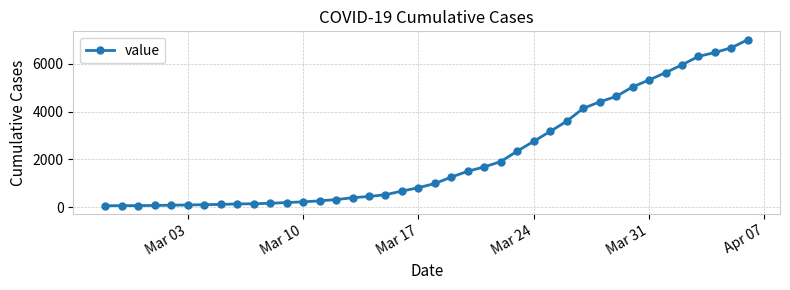

Does the chart have visible grid lines?

Yes